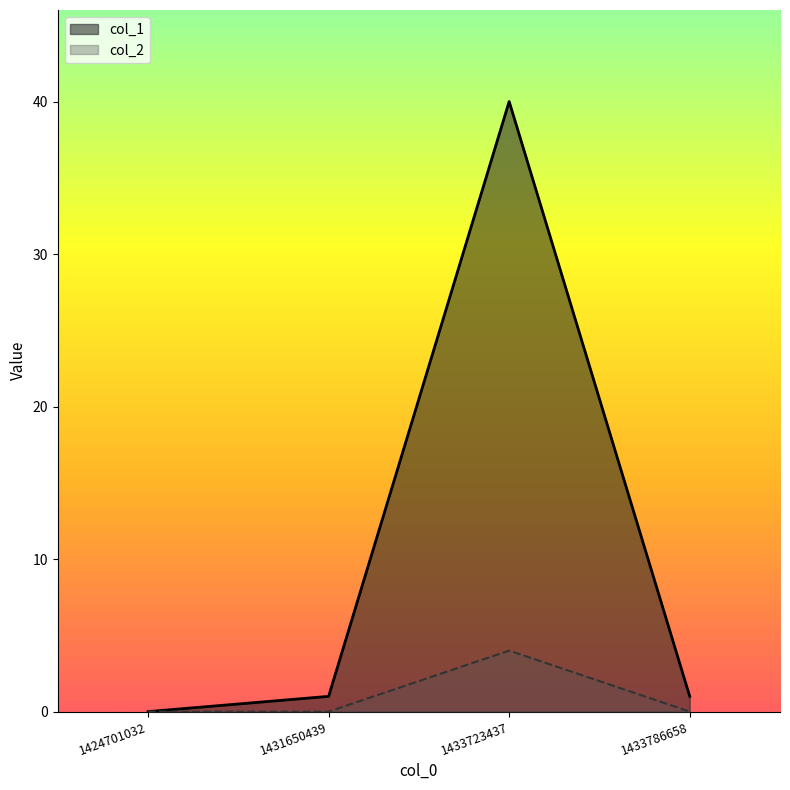

Is it true that col_1 equals 0 at 1424701032?

True